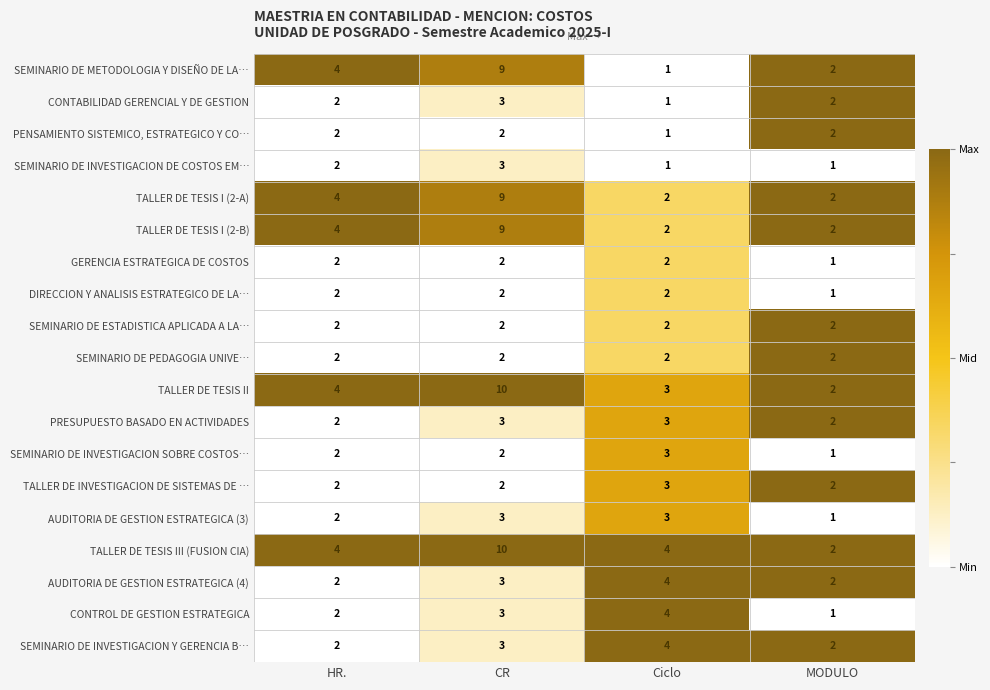

Which category has the lowest value in the AUDITORIA DE GESTION ESTRATEGICA (3) series?

MODULO